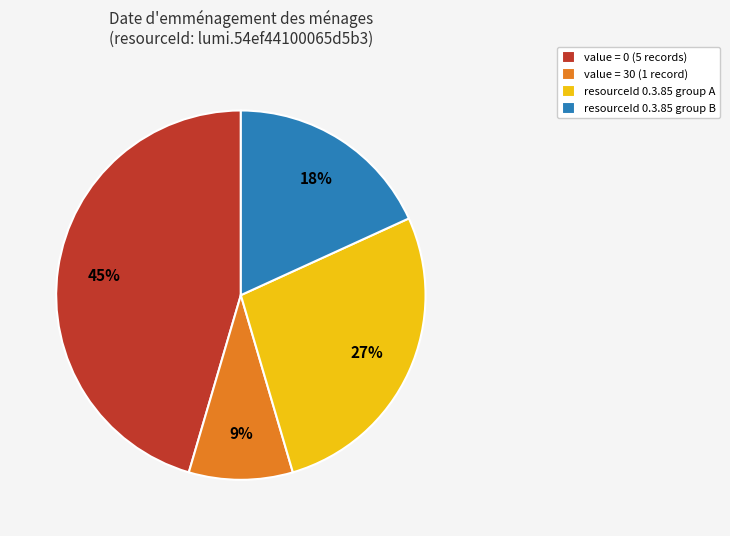

Is there a majority slice in this chart?

No